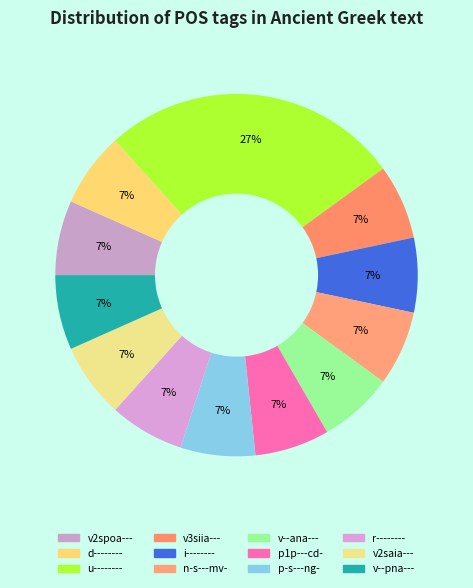

The v--ana--- slice represents 19% of the pie. True or false?

False